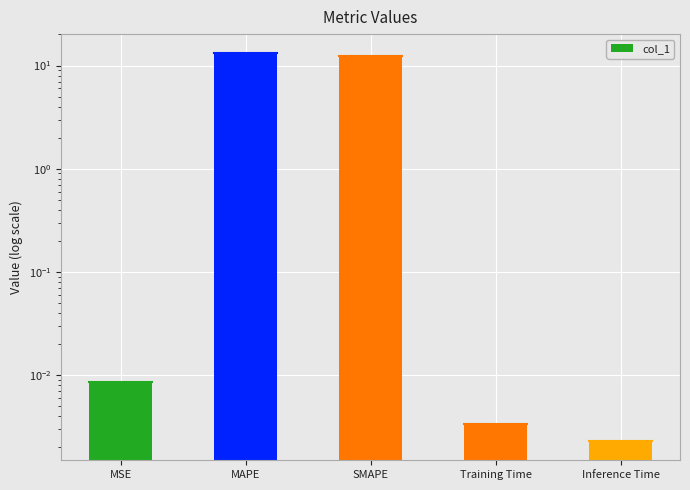

Read the value at SMAPE.

12.3